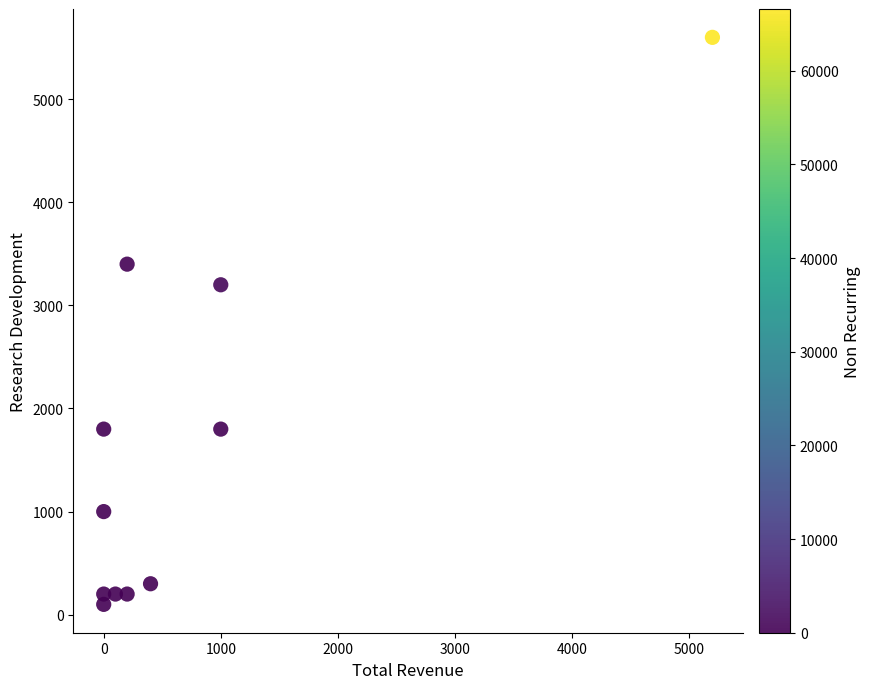

What is the range of X values (max minus min)?

5200